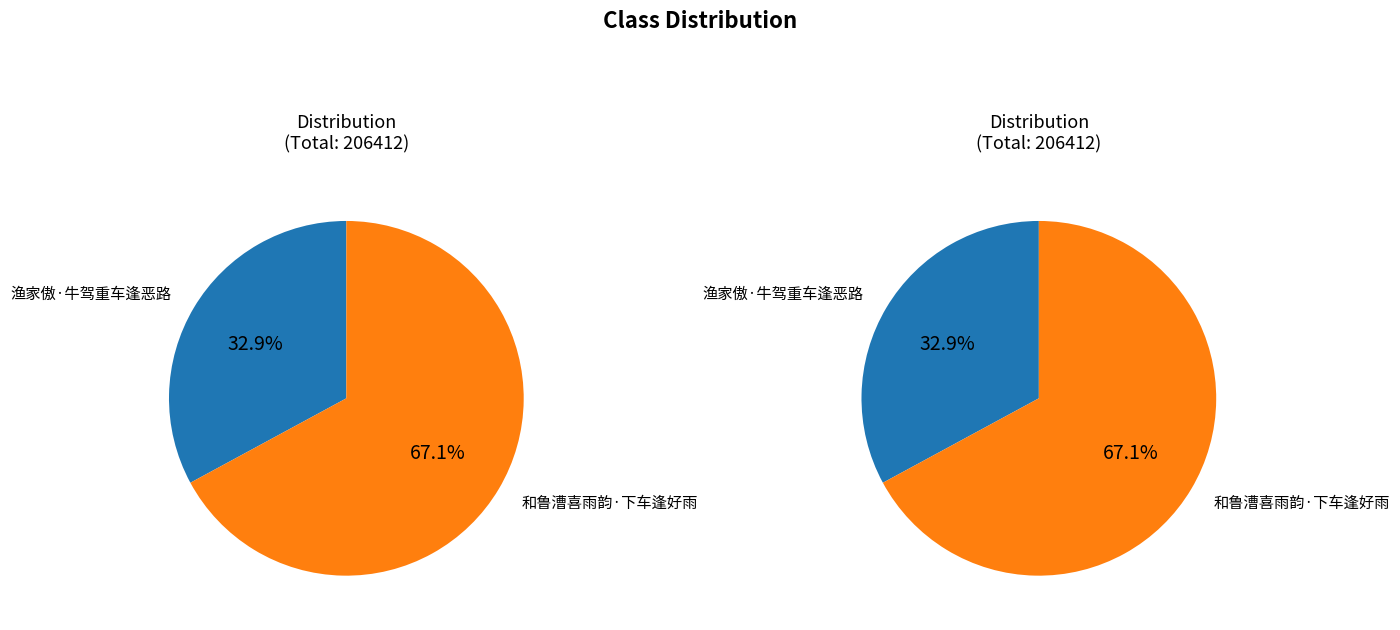

How much of the chart is everything except 和鲁漕喜雨韵·下车逢好雨?

32.9%